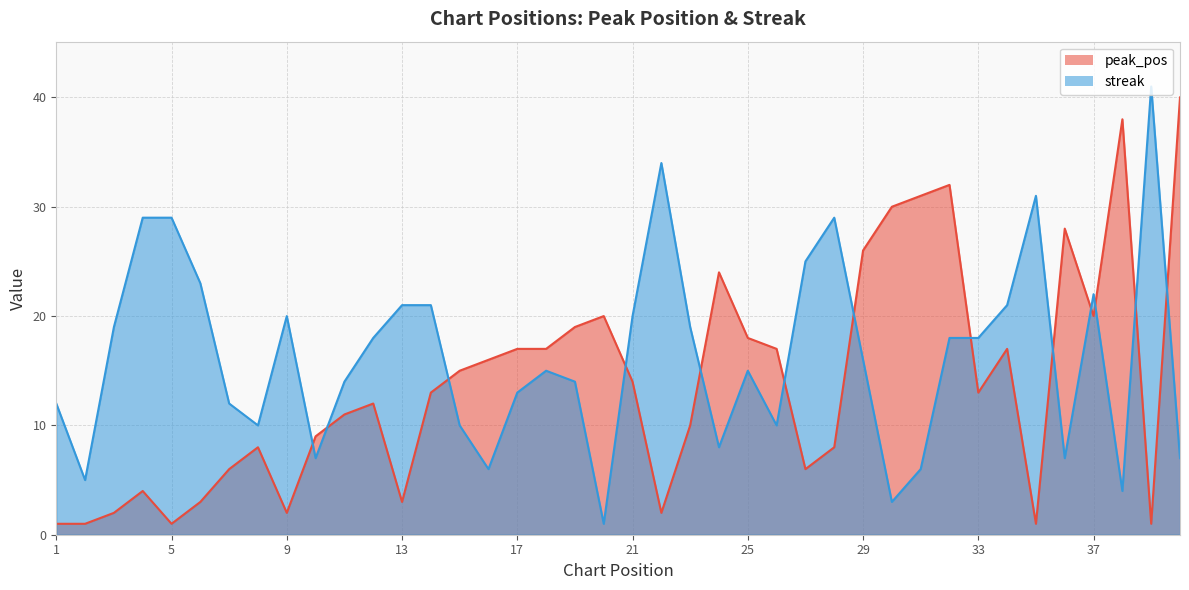

Reading right to left, extract all data points from this chart.

peak_pos: 40=40	39=1	38=38	37=20	36=28	35=1	34=17	33=13	32=32	31=31	30=30	29=26	28=8	27=6	26=17	25=18	24=24	23=10	22=2	21=14	20=20	19=19	18=17	17=17	16=16	15=15	14=13	13=3	12=12	11=11	10=9	9=2	8=8	7=6	6=3	5=1	4=4	3=2	2=1	1=1
streak: 40=7	39=41	38=4	37=22	36=7	35=31	34=21	33=18	32=18	31=6	30=3	29=16	28=29	27=25	26=10	25=15	24=8	23=19	22=34	21=20	20=1	19=14	18=15	17=13	16=6	15=10	14=21	13=21	12=18	11=14	10=7	9=20	8=10	7=12	6=23	5=29	4=29	3=19	2=5	1=12